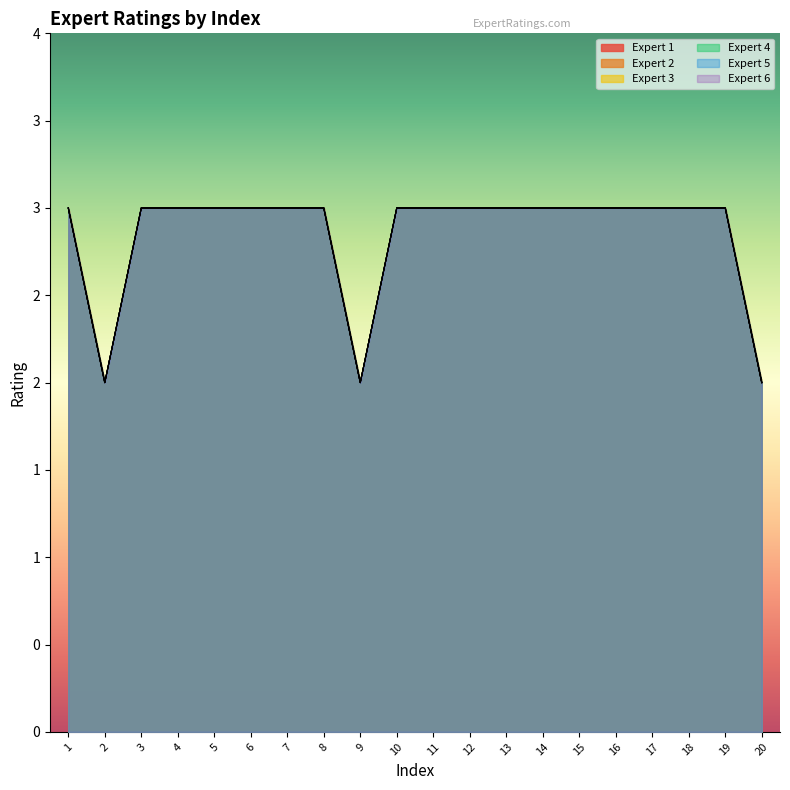

Rank the series at 18 from highest to lowest value.

Expert 1, Expert 2, Expert 3, Expert 4, Expert 5, Expert 6